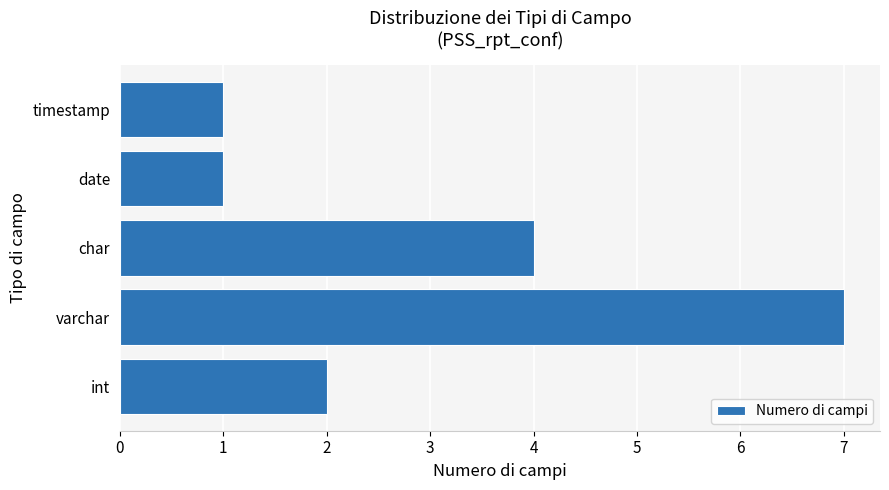

What is the difference between the maximum and second lowest values?

6